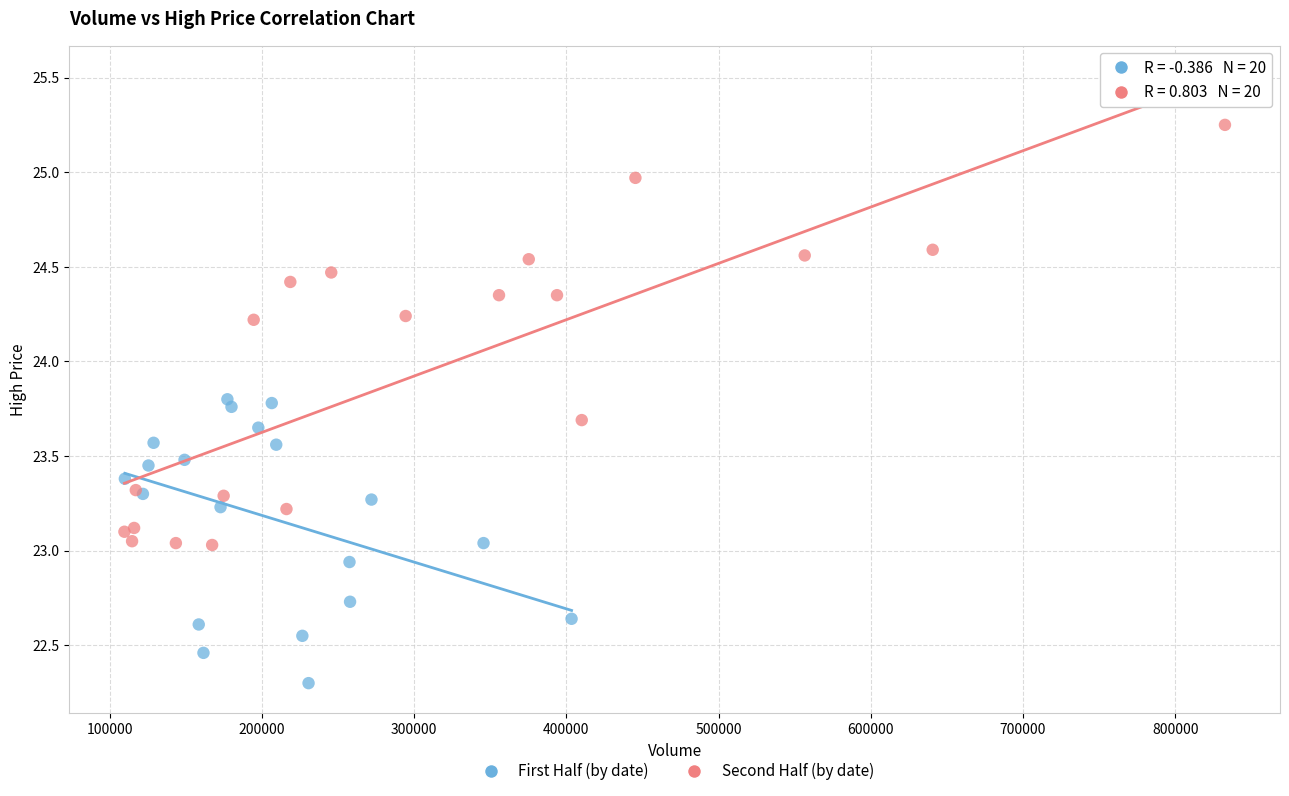

Which series reaches the maximum Y coordinate?

Second Half (by date)